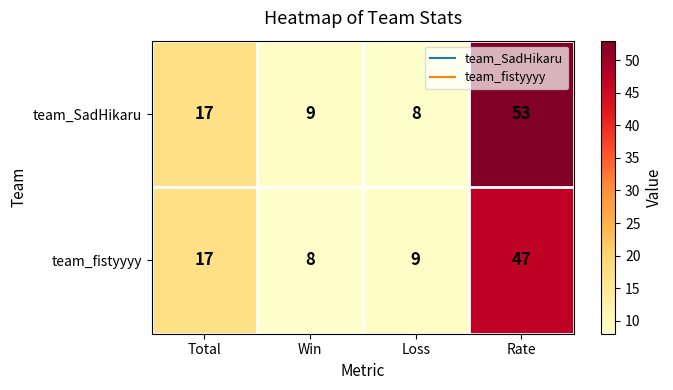

What is the average value of the team_SadHikaru series?

22